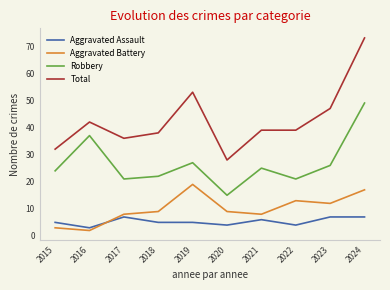

What are all the series names shown in the legend?

Aggravated Assault, Aggravated Battery, Robbery, Total